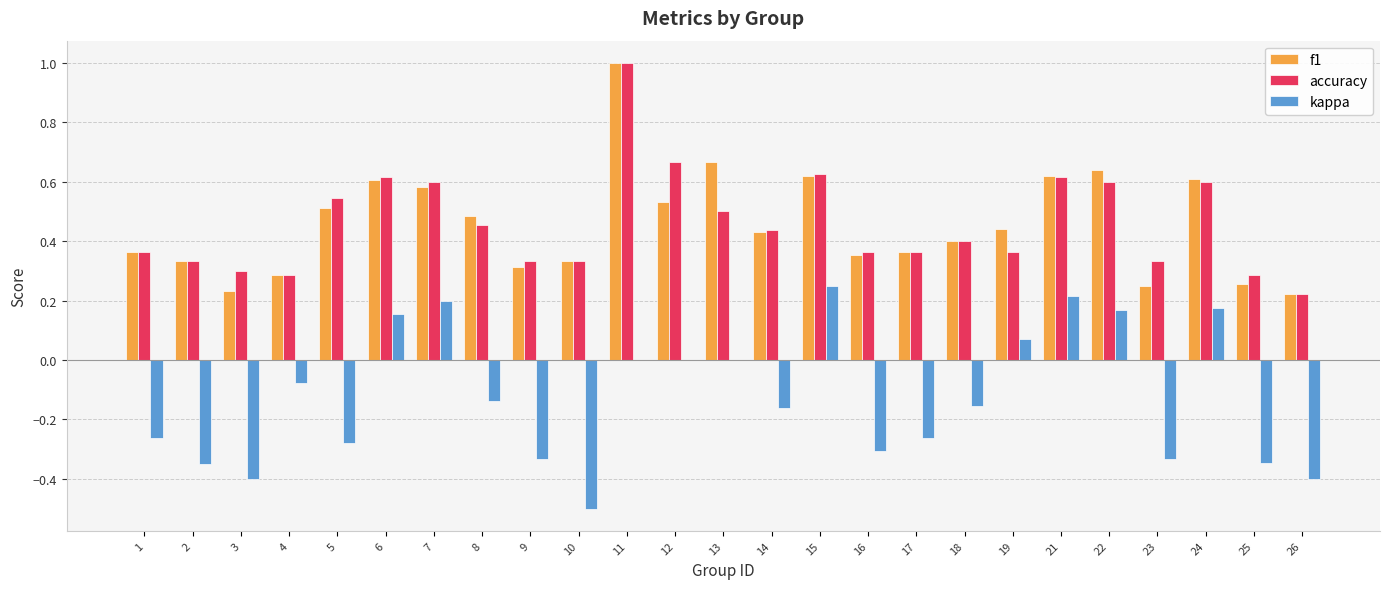

Between 3 and 6, which series saw the biggest shift?

kappa